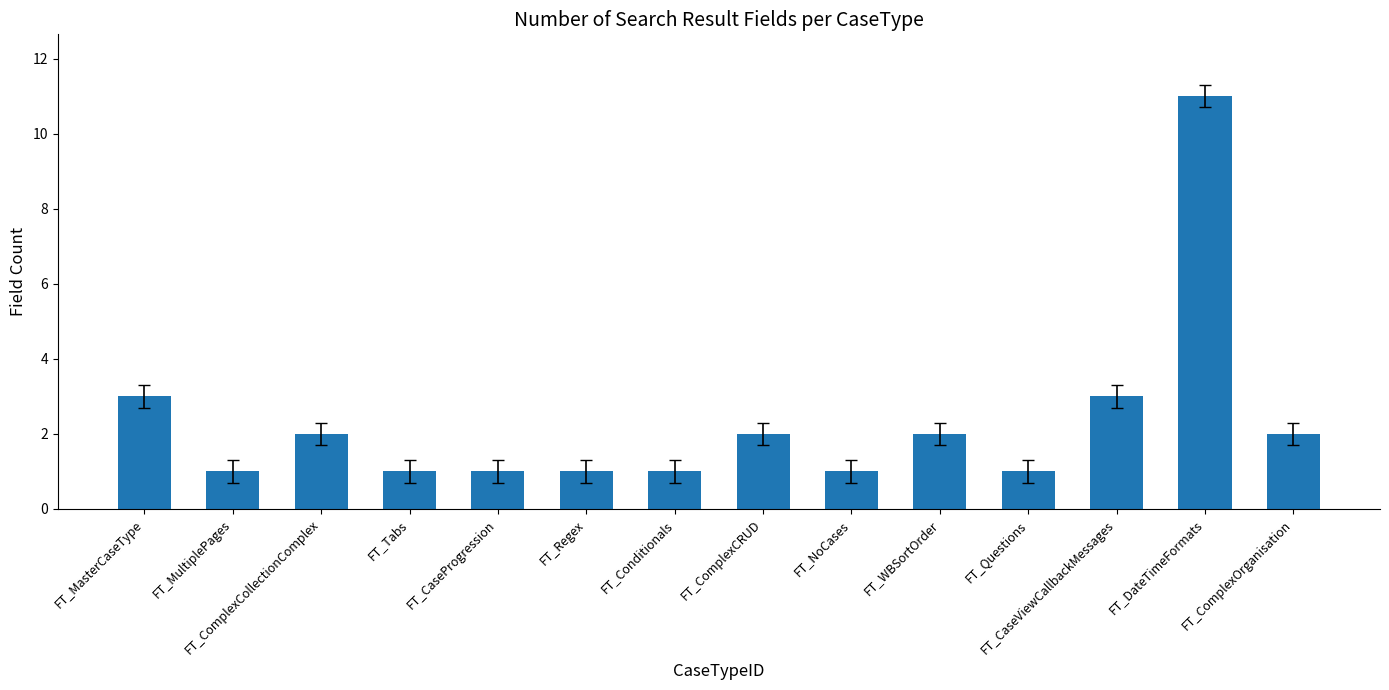

Which category has the highest value across all series?

FT_DateTimeFormats